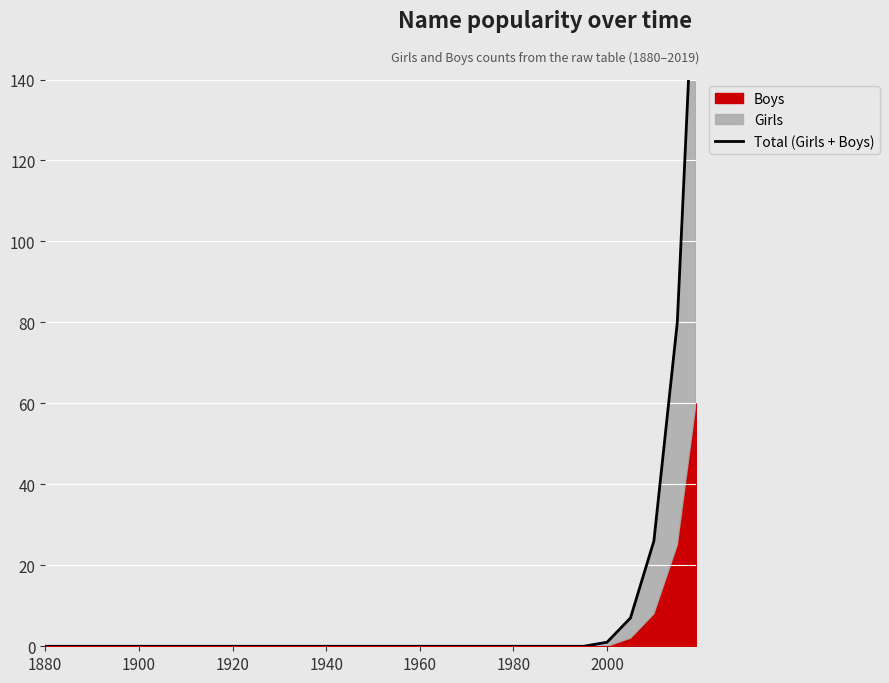

What is the sum of all values?

294